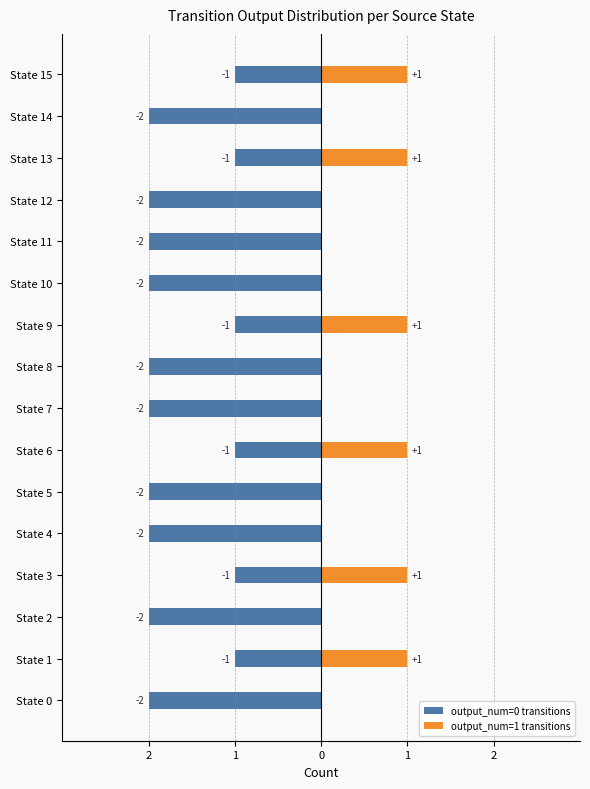

How many categories are shown in the chart?

16